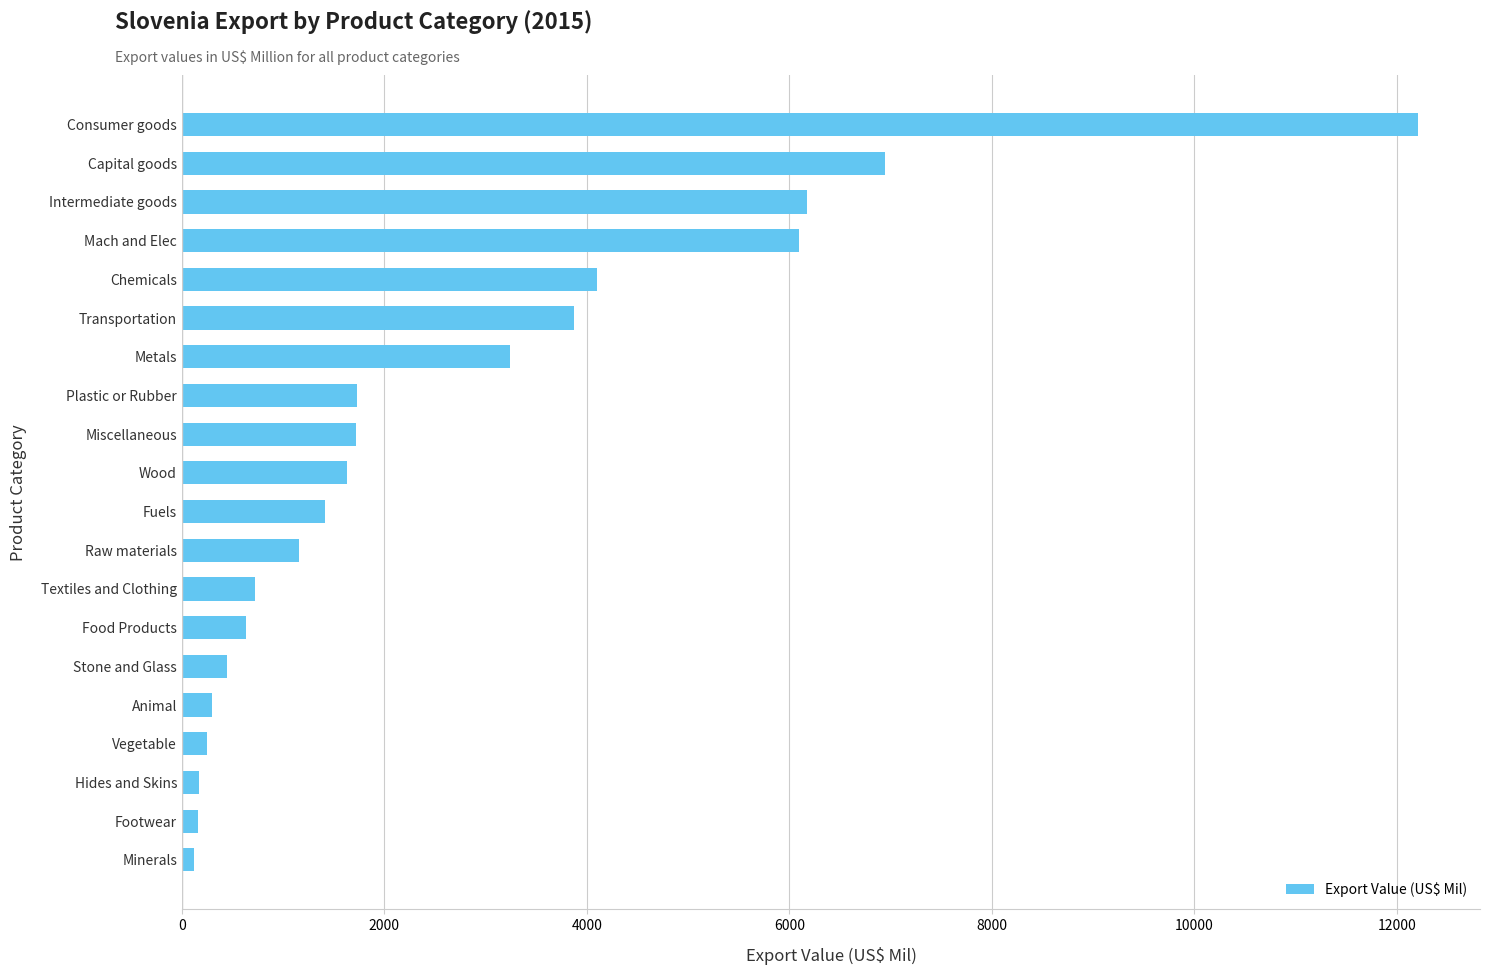

How many distinct data groups are displayed?

1